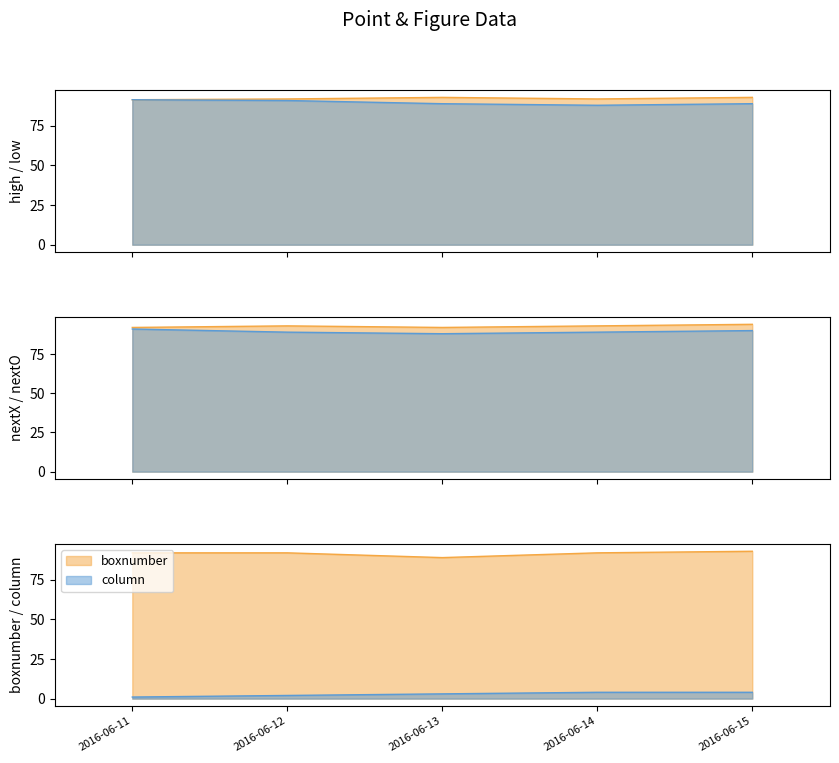

What is the average value of the nextX series?

92.8